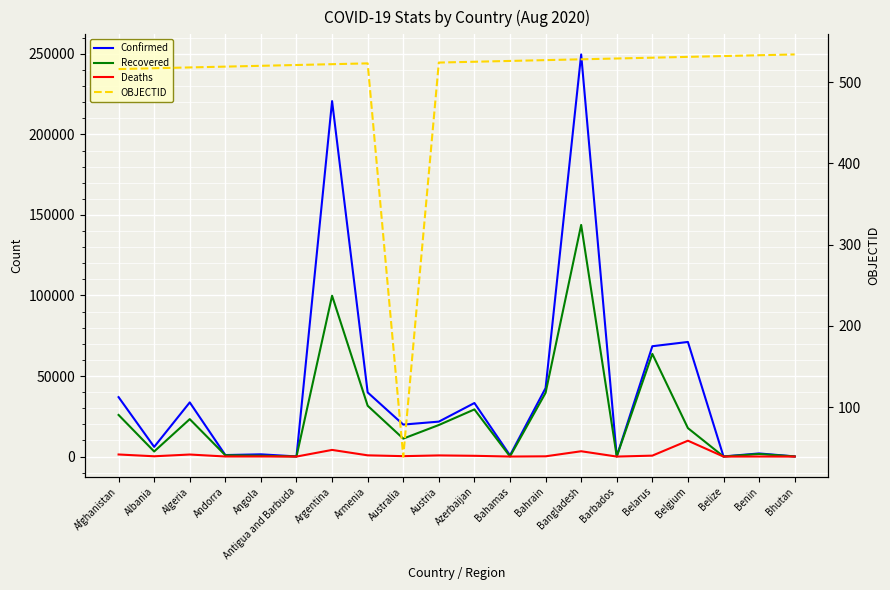

How many intersections are there between OBJECTID and Deaths?

9